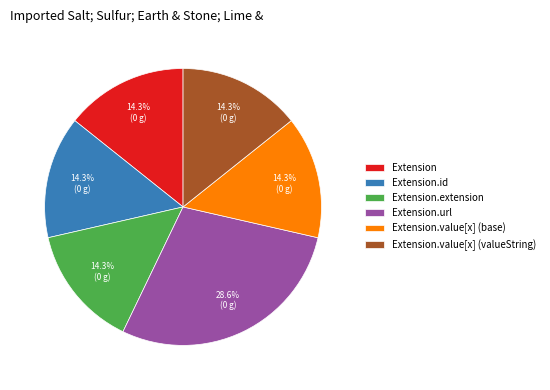

What is the largest slice in the pie chart?

Extension.url